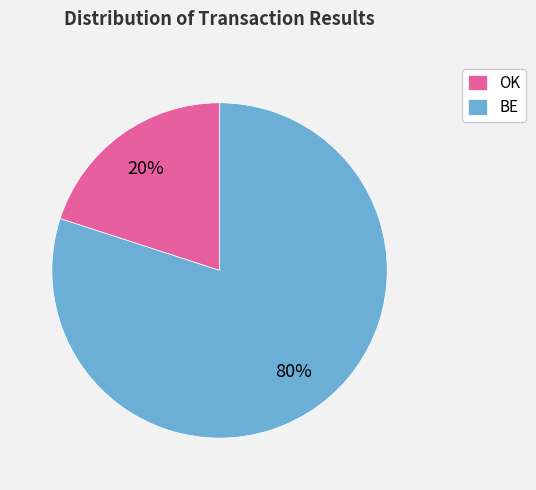

To the nearest percent, what is the average slice percentage?

50%